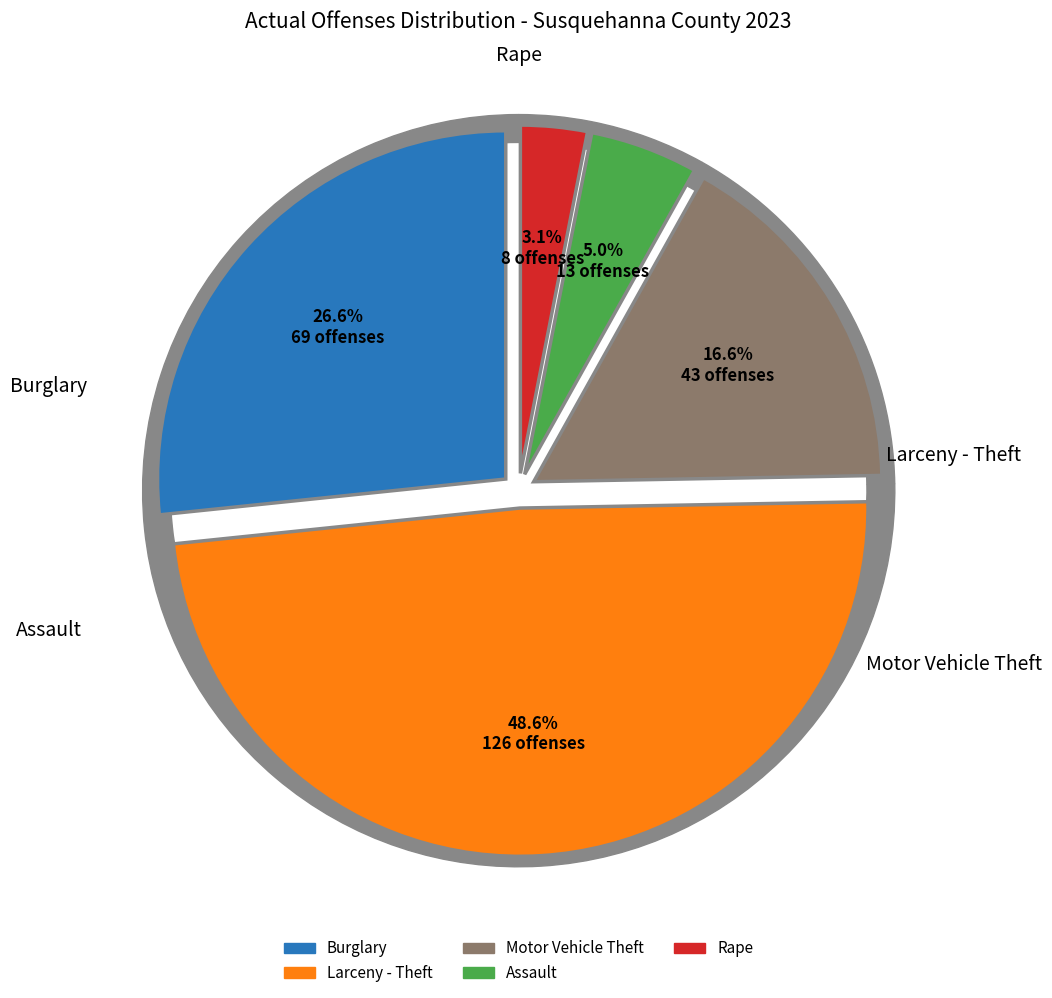

Does Assault account for over 50% of the chart?

No